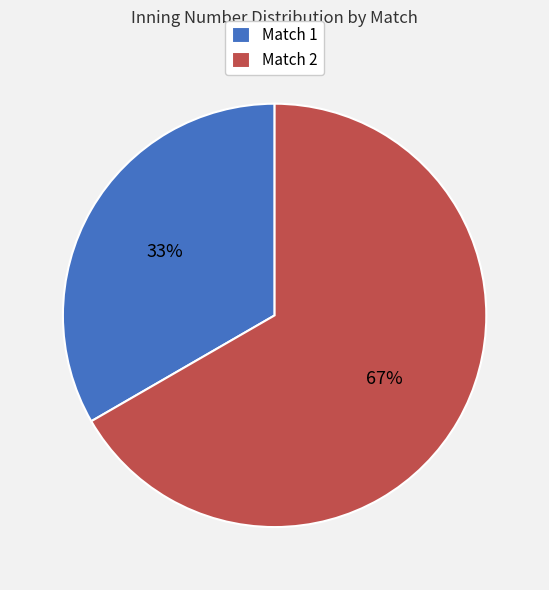

Which slice represents more than half of the pie?

Match 2